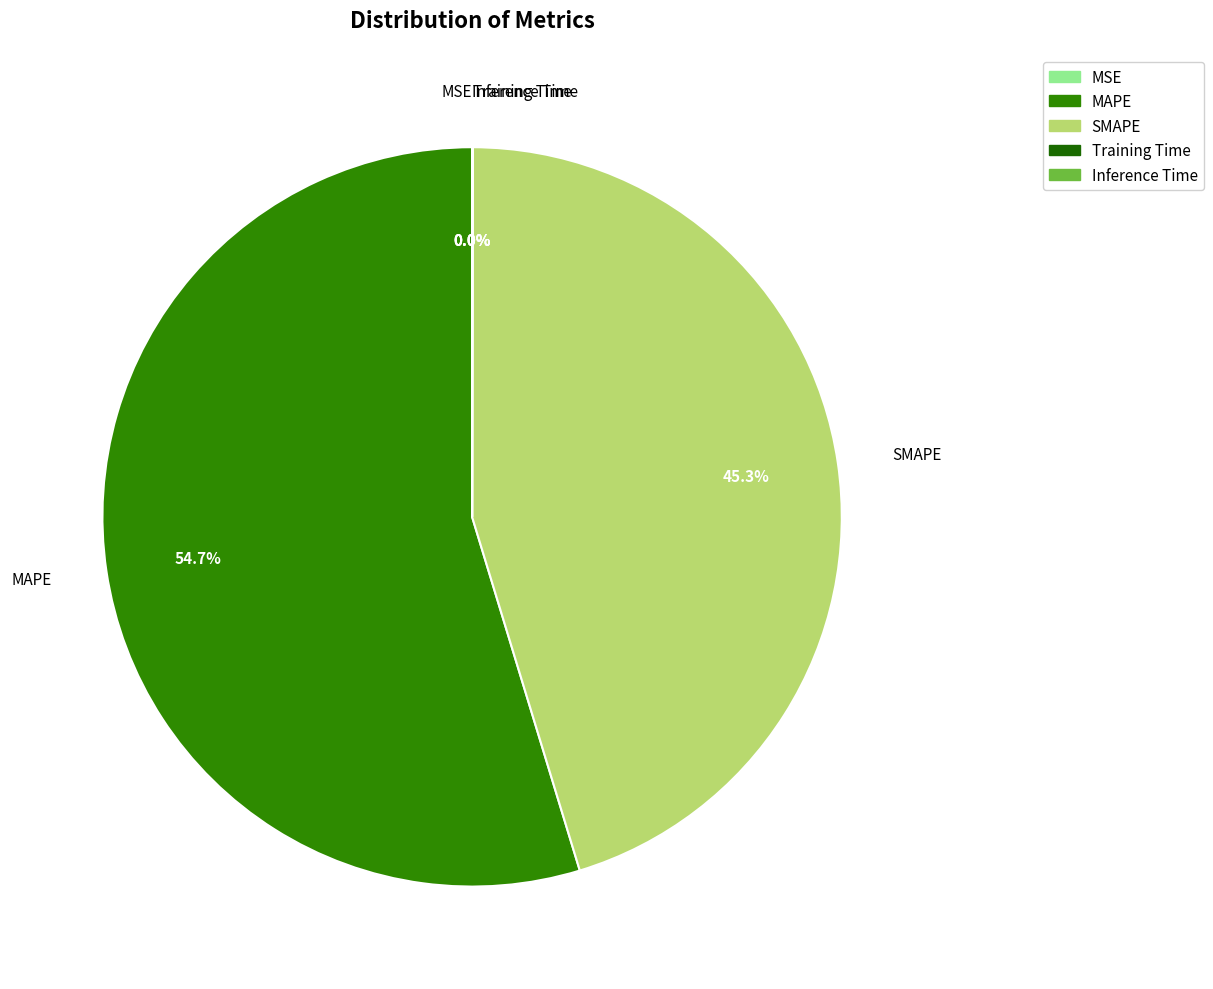

Approximately how many times larger is the value at MAPE compared to SMAPE?

1.2